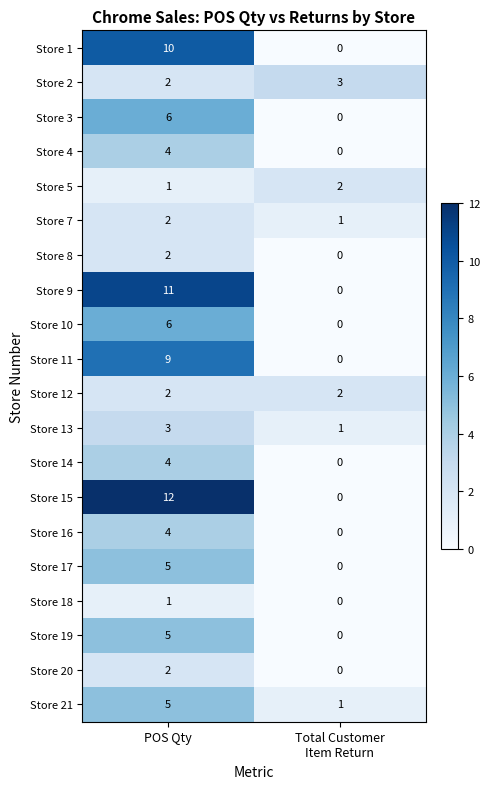

Which series has the widest spread of values?

Store 15